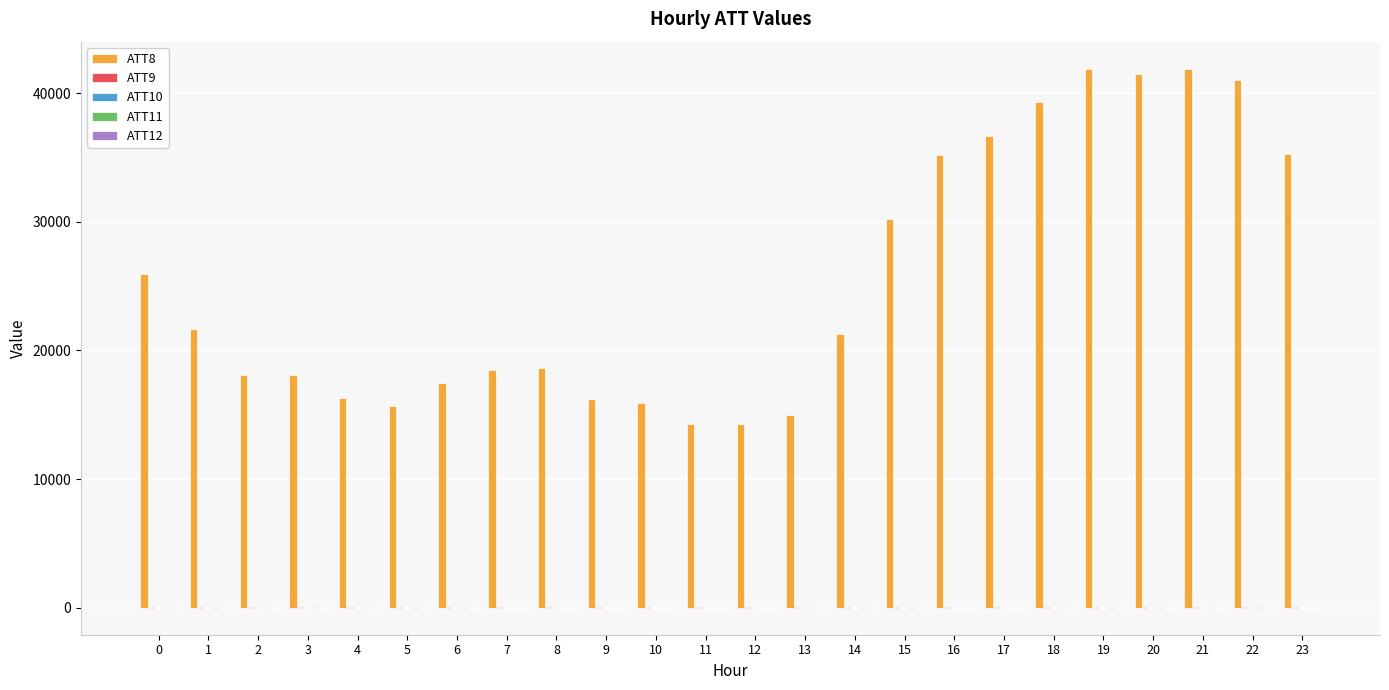

Which series has the largest total across all categories?

ATT8